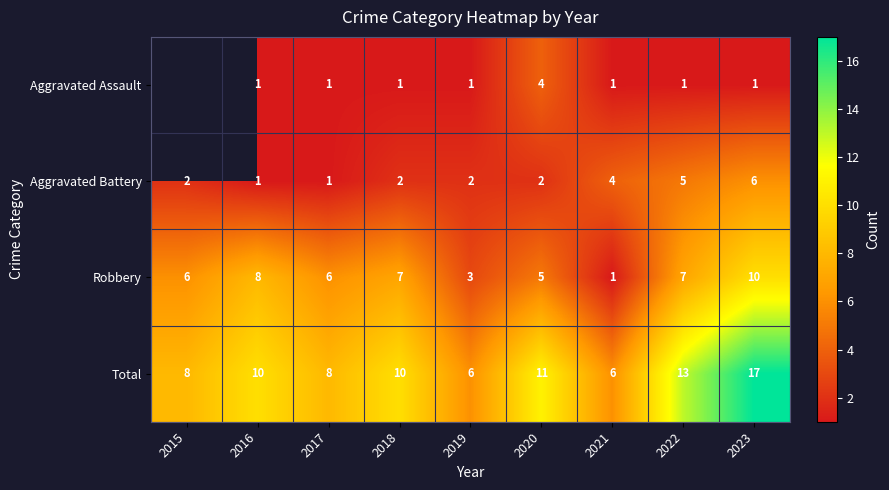

What is the highest value of the Total series?

17